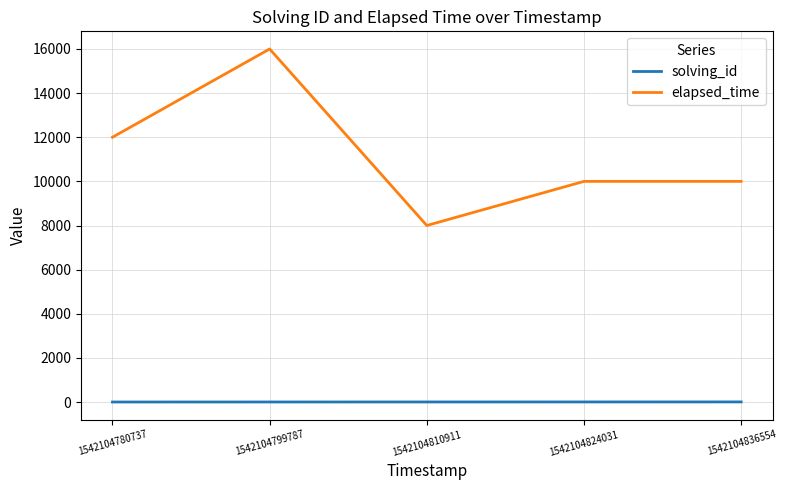

Count the elapsed_time values in the range 10000 to 12000.

3